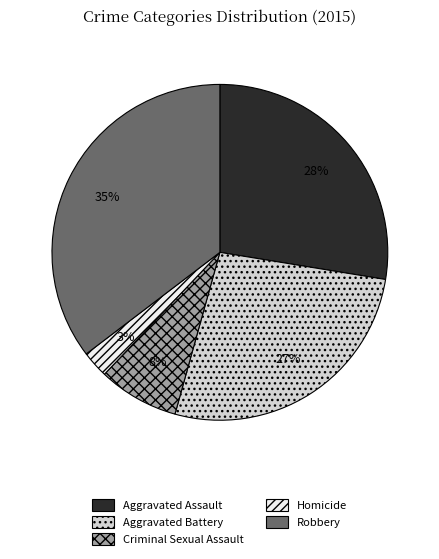

To the nearest percent, what portion does Aggravated Assault represent?

28%